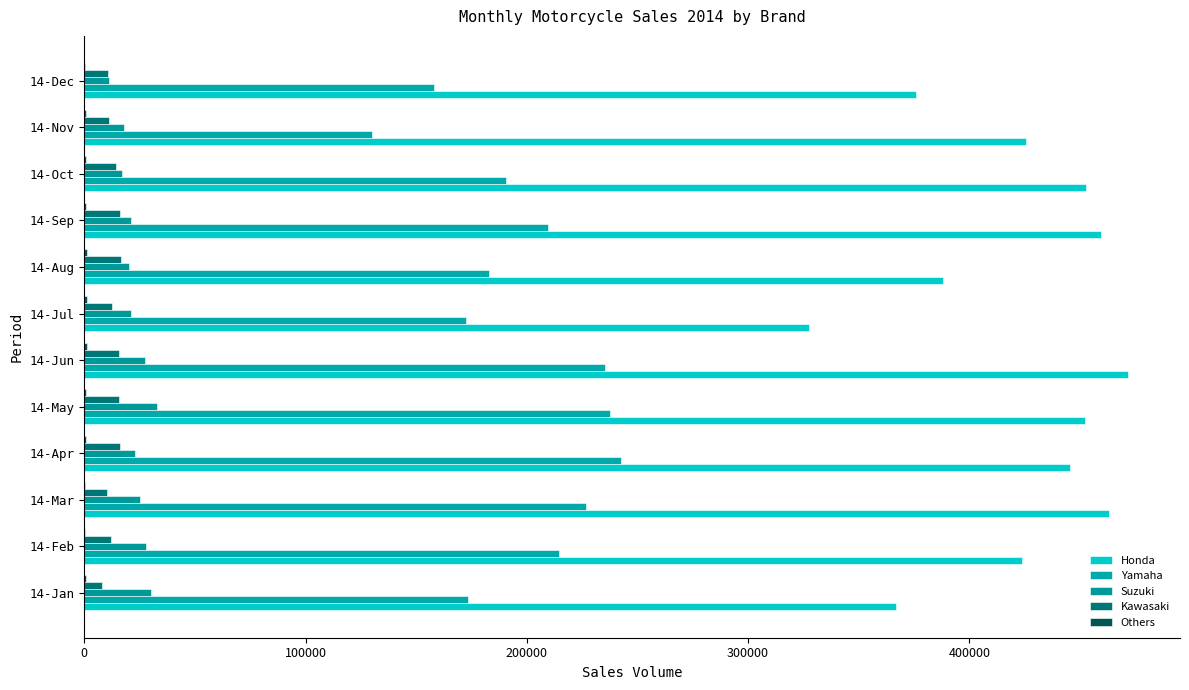

Count the number of data series in this chart.

5